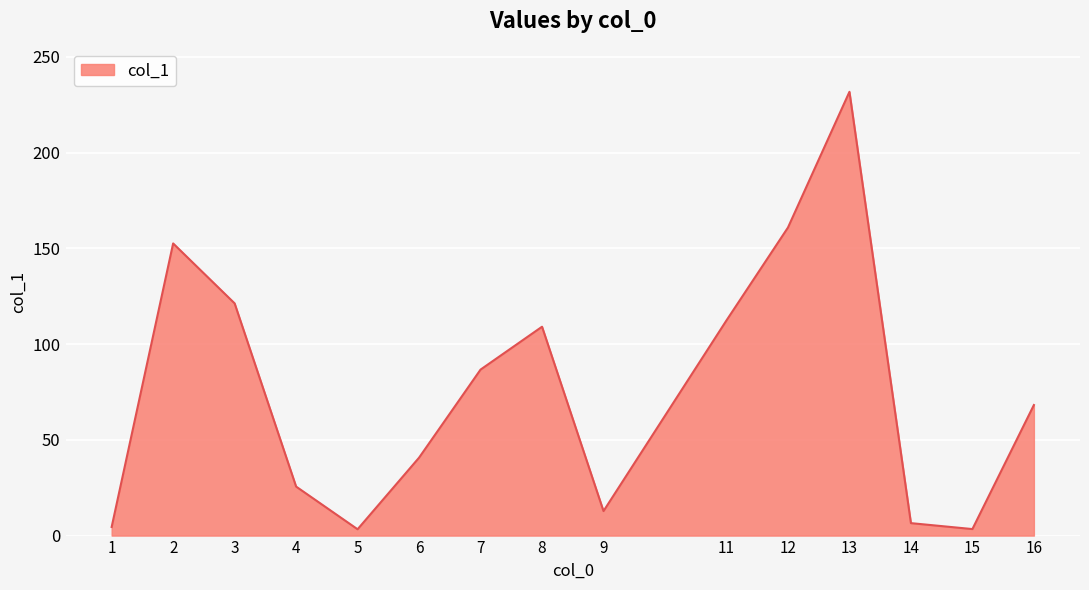

How many interior local peaks (higher than both neighbors) does the data have?

3